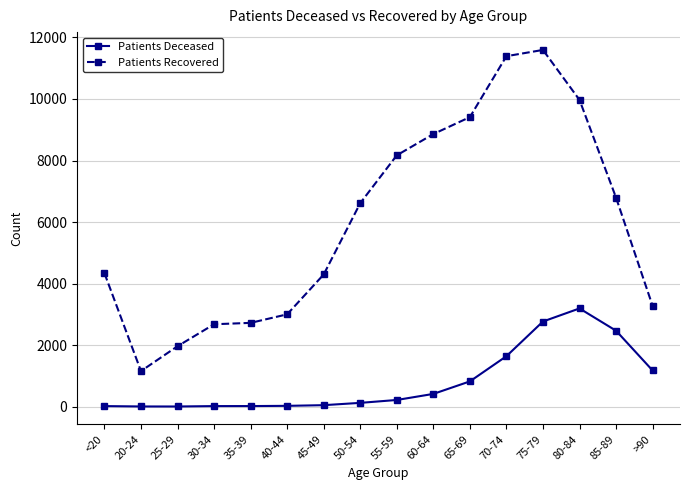

Rank the series by their maximum value, from lowest to highest.

Patients Deceased, Patients Recovered